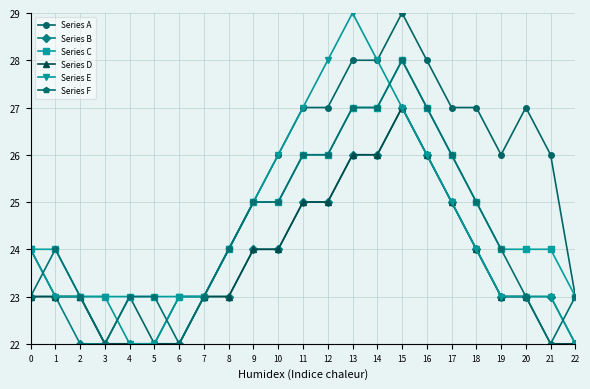

What is the difference between the Series B values at 21 and 10?

1